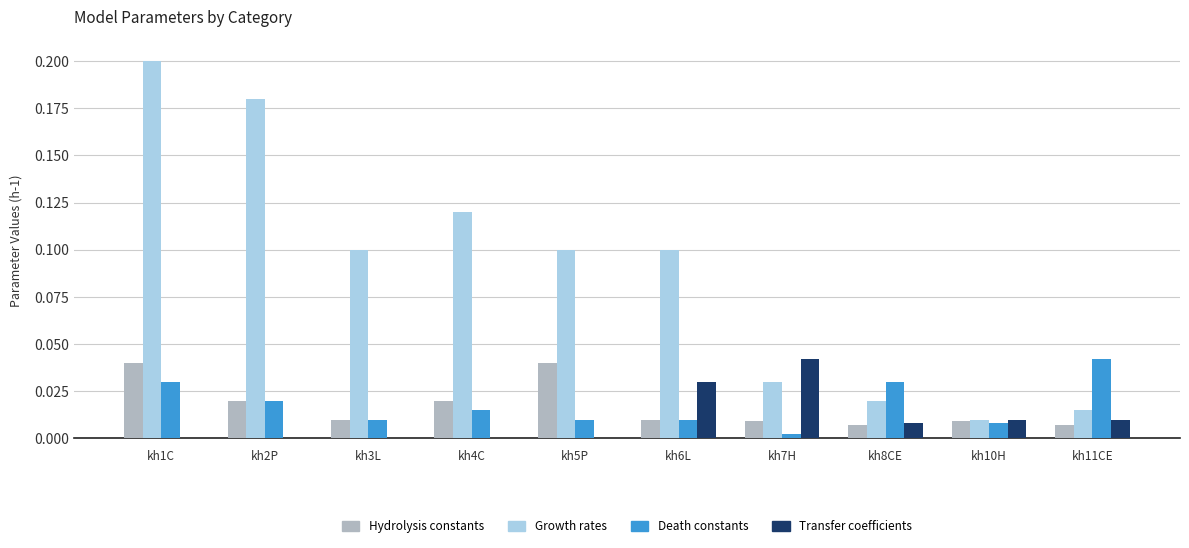

Which category has the highest value across all series?

kh1C